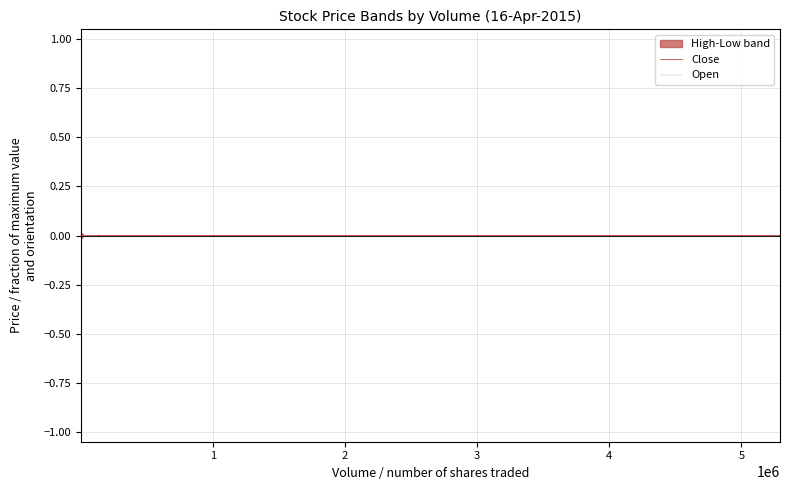

How many times do Open and Close cross each other?

17